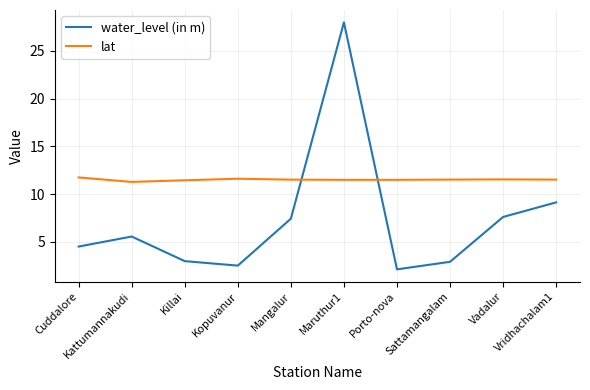

Which series has the largest total across all categories?

lat